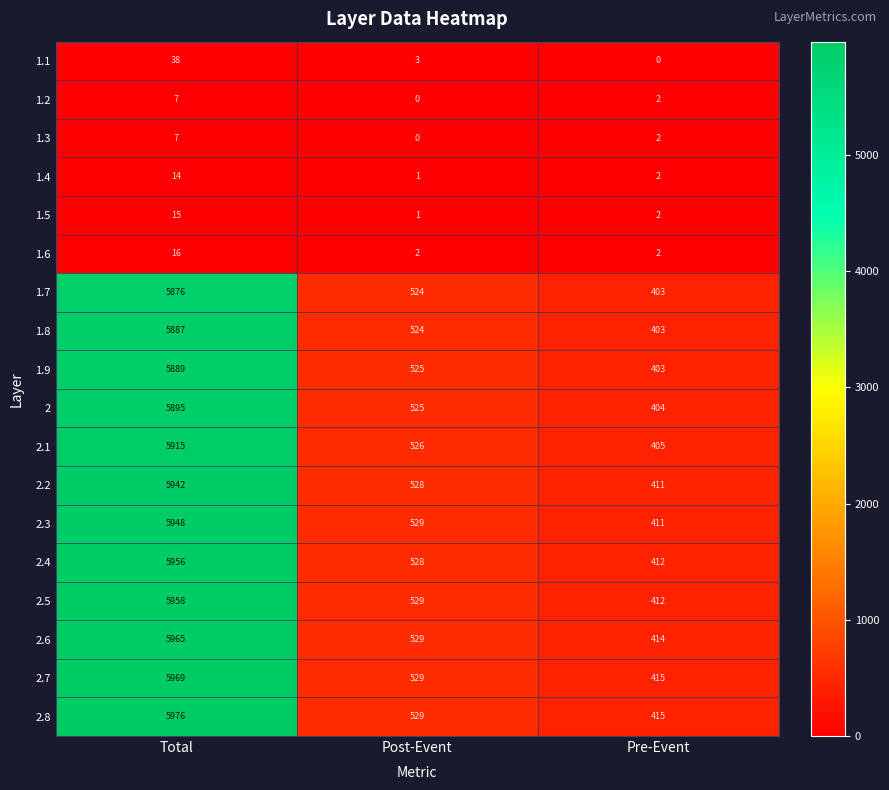

What is the difference between the 2.5 values at Total and Post-Event?

5429